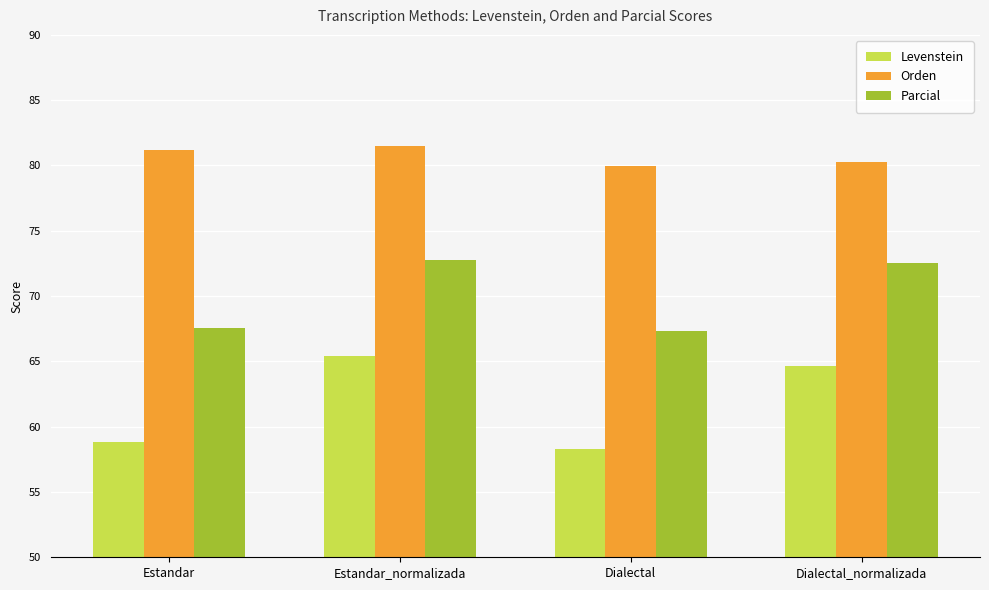

Reading left to right, extract all data points from this chart.

Levenstein: 58.9	65.4	58.3	64.6
Orden: 81.2	81.5	80.0	80.3
Parcial: 67.5	72.8	67.3	72.5